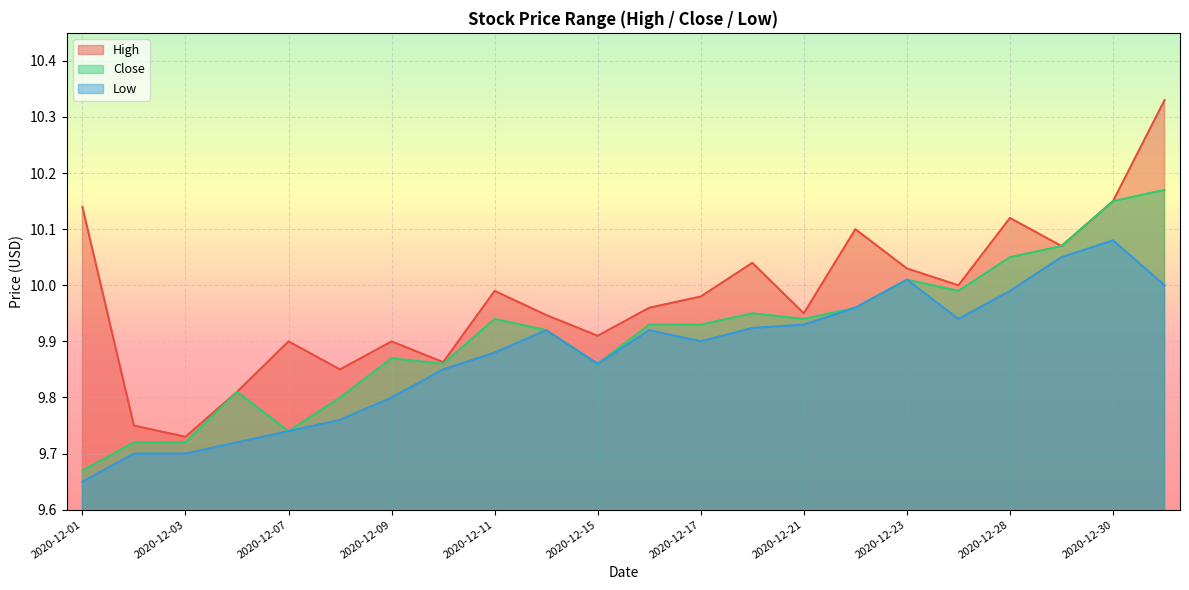

At how many categories does at least one series exceed 10?

8